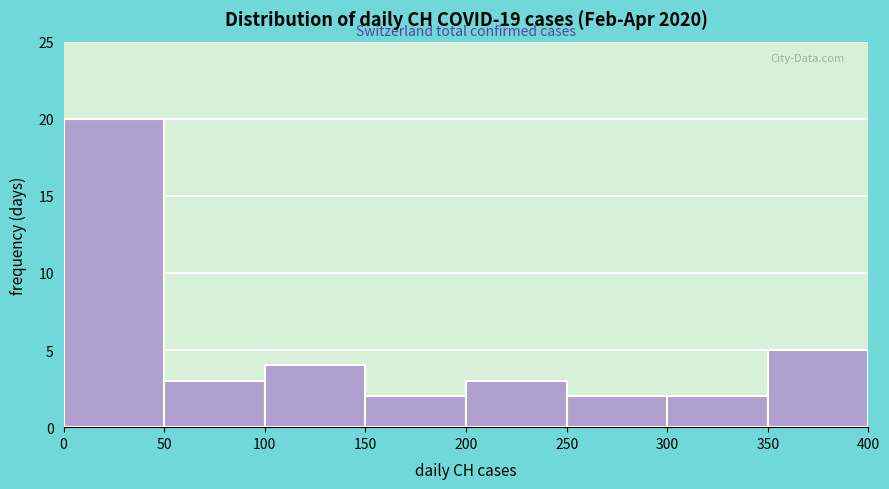

Reading left to right, list every bar in this chart as the range it spans on the x-axis followed by its height. The values are not printed on the chart, so give them approximately, as read against the axis.

0 to 50: 20
50 to 100: 3
100 to 150: 4
150 to 200: 2
200 to 250: 3
250 to 300: 2
300 to 350: 2
350 to 400: 5